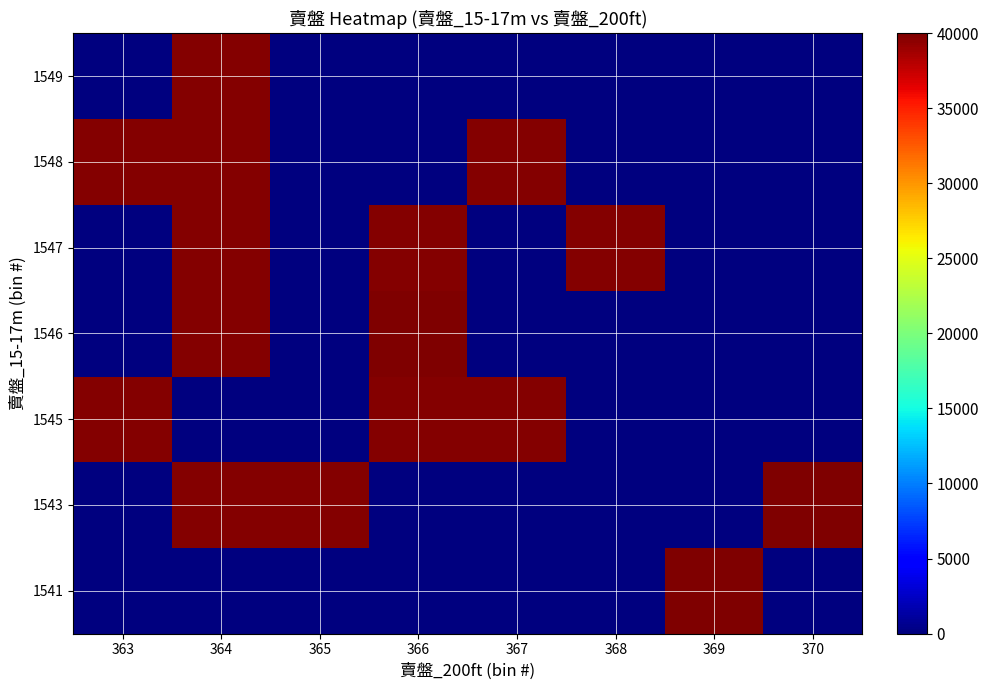

Reading left to right, extract all data points from this chart.

1541: 363=0	364=0	365=0	366=0	367=0	368=0	369=39875	370=0
1543: 363=0	364=39710	365=39776	366=0	367=0	368=0	369=0	370=39865
1545: 363=39779	364=0	365=0	366=39799	367=39790	368=0	369=0	370=0
1546: 363=0	364=39786	365=0	366=39874	367=0	368=0	369=0	370=0
1547: 363=0	364=39761	365=0	366=39762	367=0	368=39822	369=0	370=0
1548: 363=39748	364=39756	365=0	366=0	367=39719	368=0	369=0	370=0
1549: 363=0	364=39757	365=0	366=0	367=0	368=0	369=0	370=0